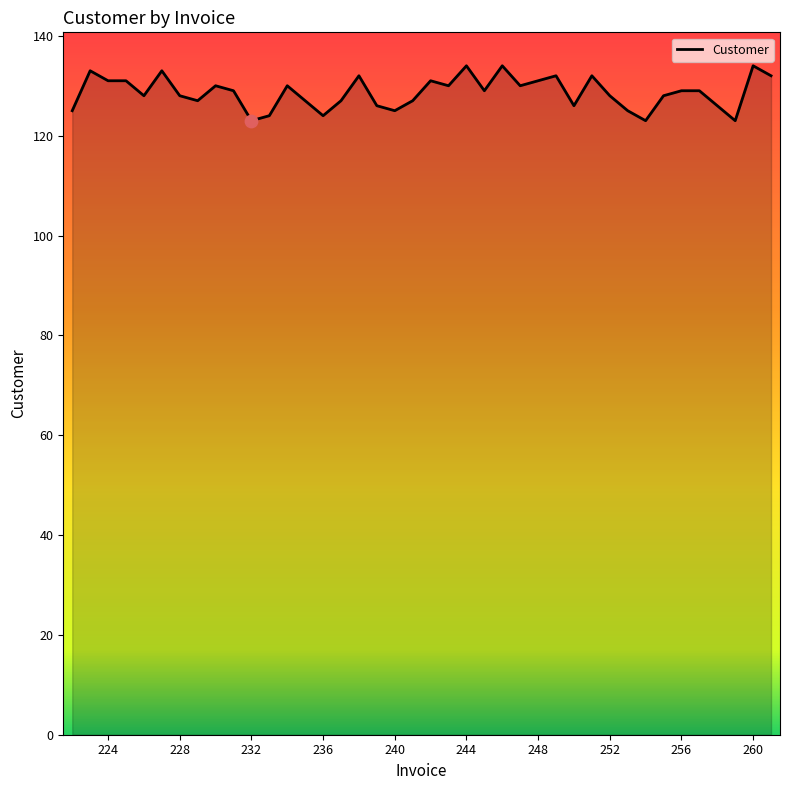

What is the greatest value displayed?

134